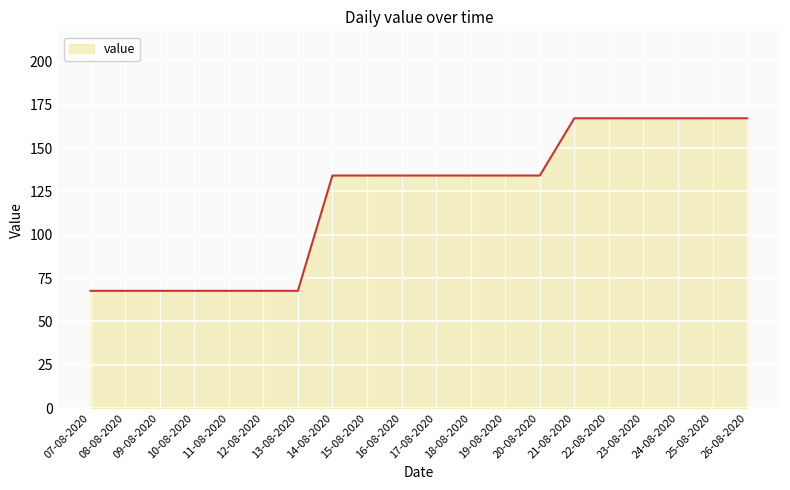

Reading left to right, list all the values displayed in this chart.

07-08-2020=67.6	08-08-2020=67.6	09-08-2020=67.6	10-08-2020=67.6	11-08-2020=67.6	12-08-2020=67.6	13-08-2020=67.6	14-08-2020=134.1	15-08-2020=134.1	16-08-2020=134.1	17-08-2020=134.1	18-08-2020=134.1	19-08-2020=134.1	20-08-2020=134.1	21-08-2020=167.2	22-08-2020=167.2	23-08-2020=167.2	24-08-2020=167.2	25-08-2020=167.2	26-08-2020=167.2